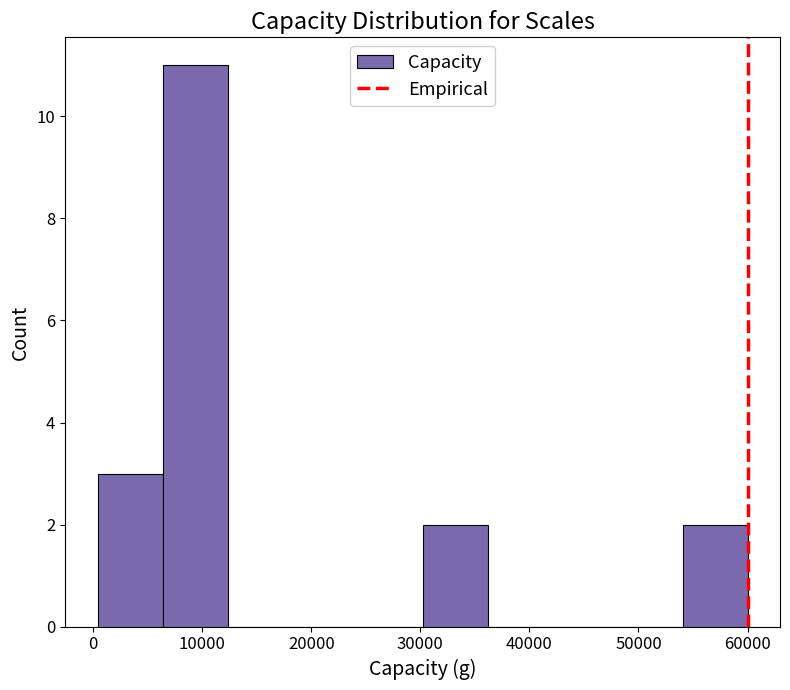

How tall is the bar that spans 6000 to 12000 on the x-axis? Neither the bar edges nor the heights are printed on the chart, so give them approximately, as read against the axes.

11